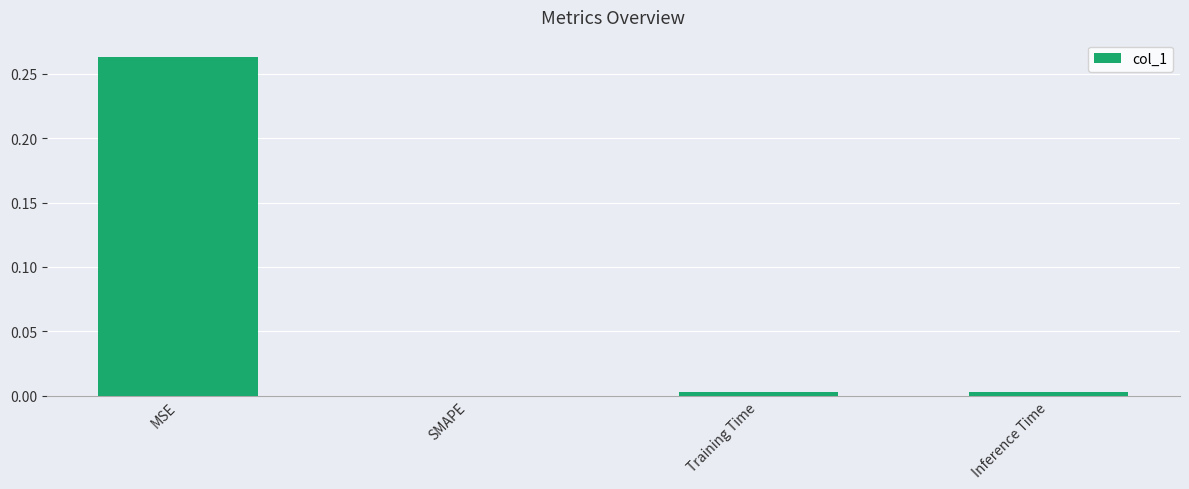

At which category does the chart reach its peak across all series?

MSE